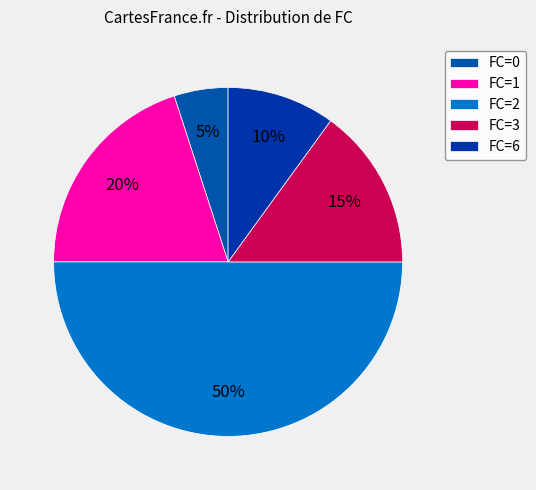

Is there a majority slice in this chart?

No